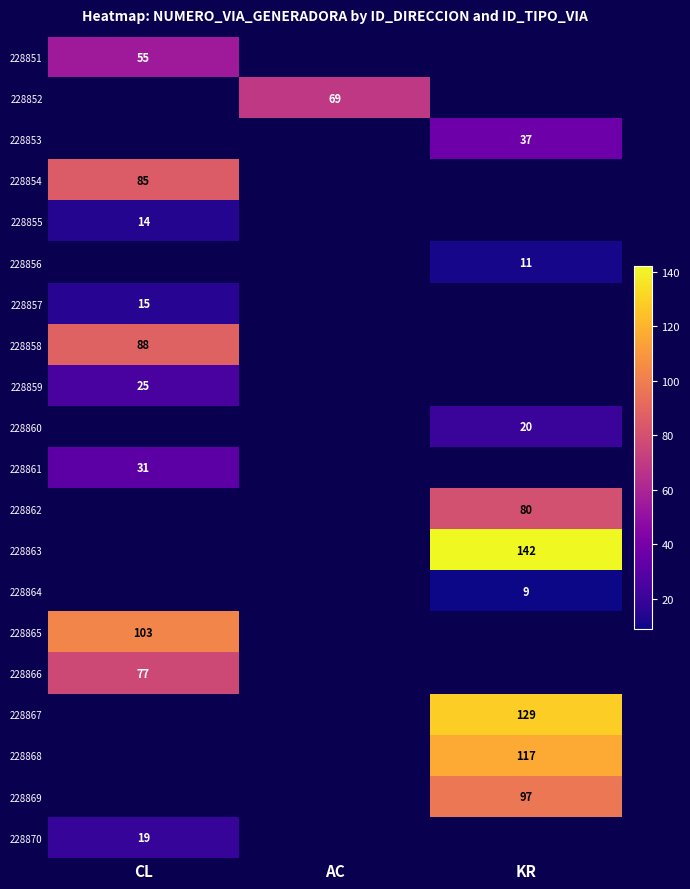

Which category has the highest value across all series?

KR